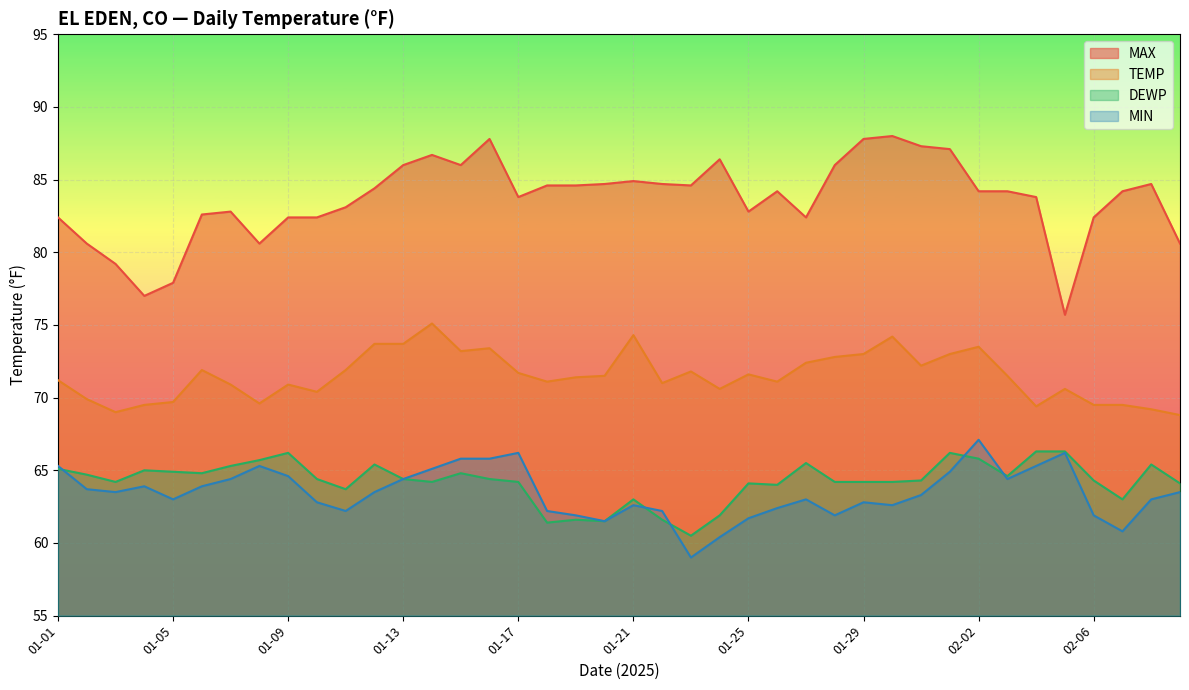

Between 01-06 and 01-29, which series saw the biggest shift?

MAX